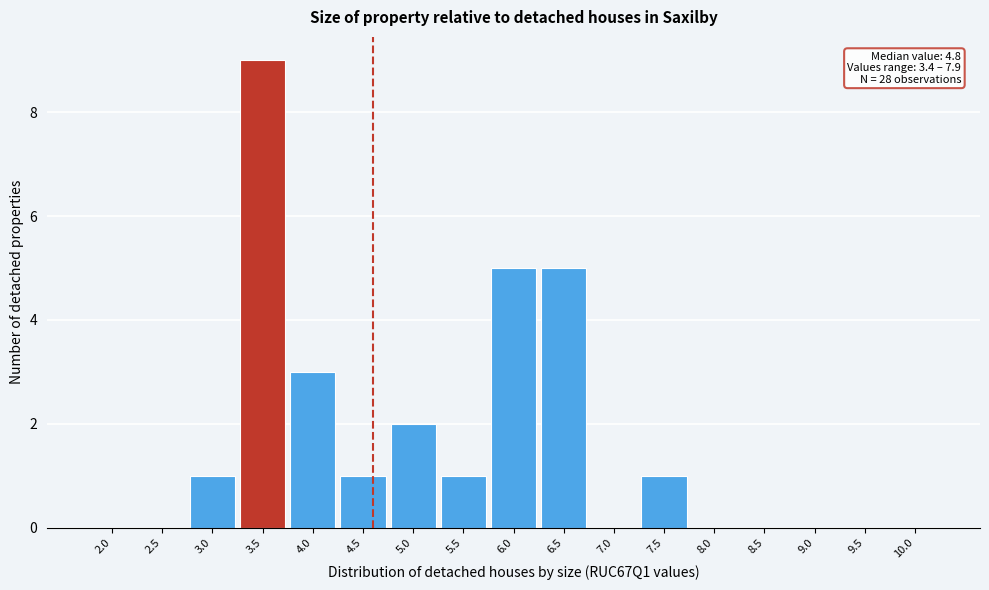

Reading right to left, list all the values displayed in this chart.

10.0=0	9.5=0	9.0=0	8.5=0	8.0=0	7.5=1	7.0=0	6.5=5	6.0=5	5.5=1	5.0=2	4.5=1	4.0=3	3.5=9	3.0=1	2.5=0	2.0=0